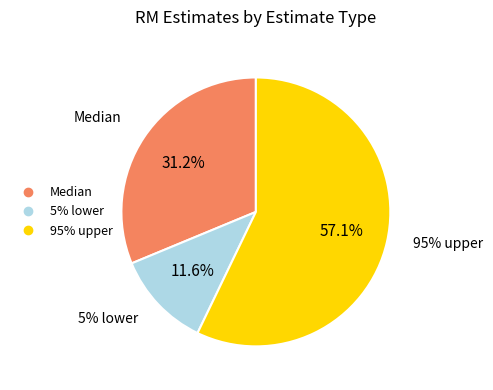

Count the number of slices in the pie.

3